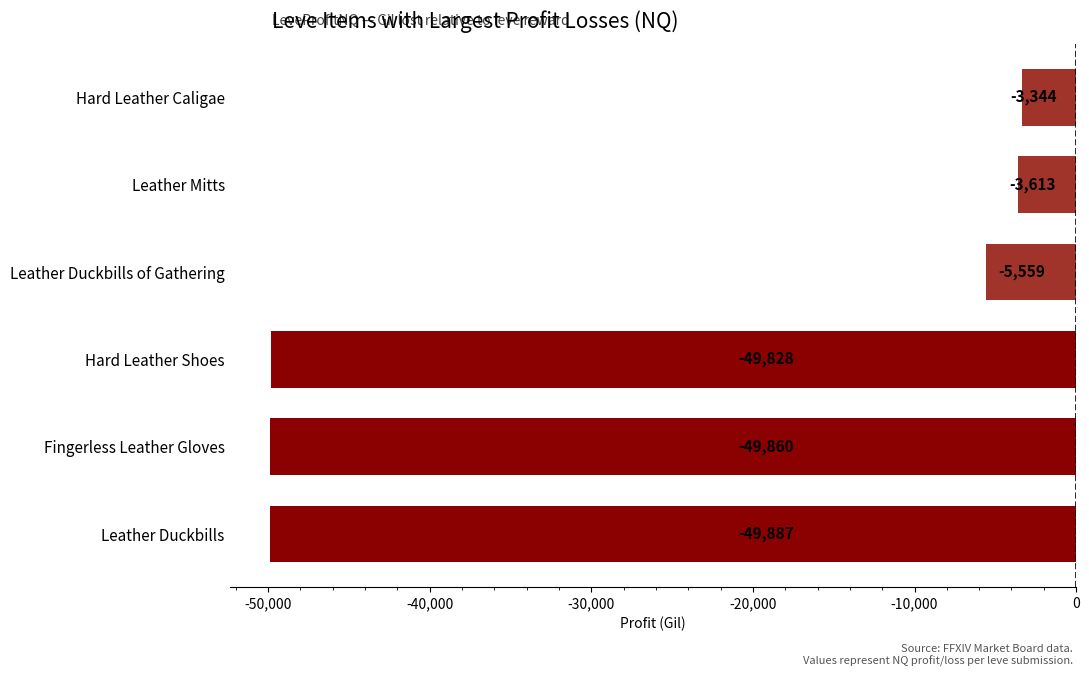

Are the bars grouped side by side (vs. stacked)?

No